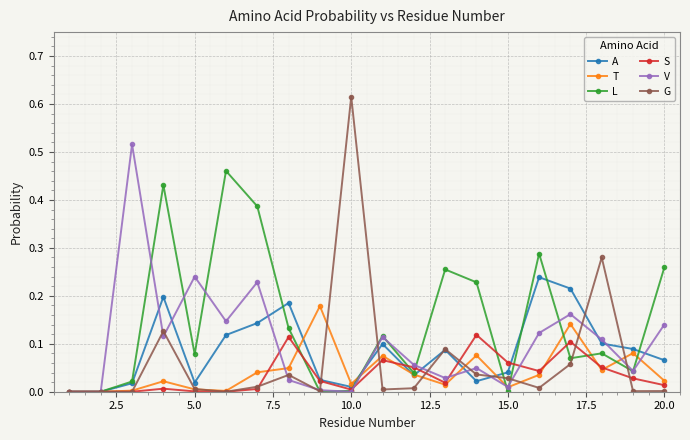

Rank the series by their maximum value, from lowest to highest.

S, T, A, L, V, G